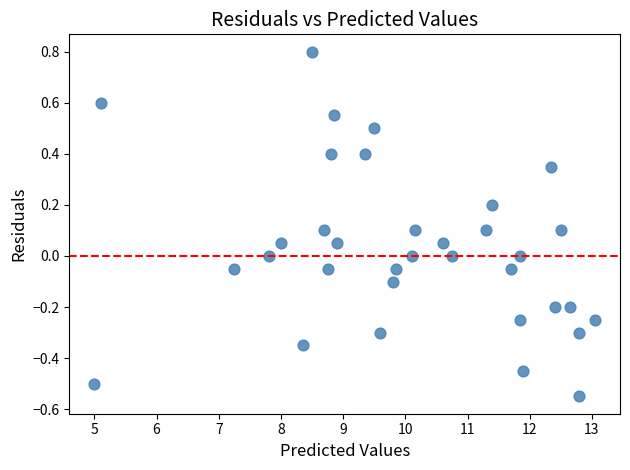

What is the range of X values (max minus min)?

8.1